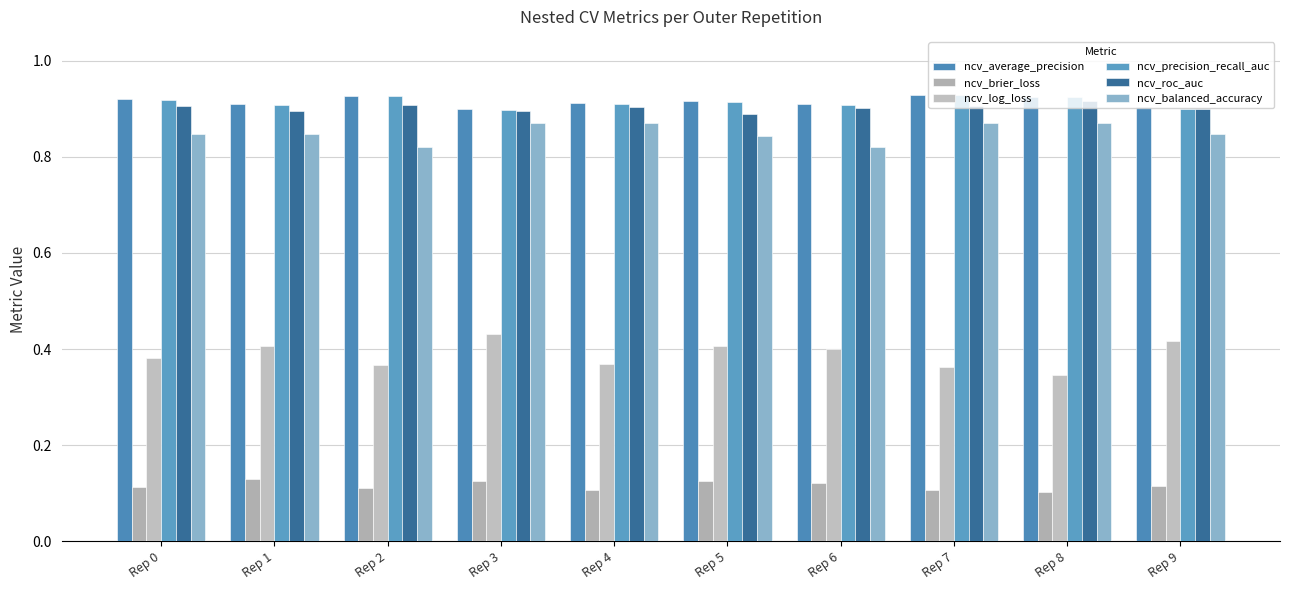

At how many categories does at least one series exceed 0?

10